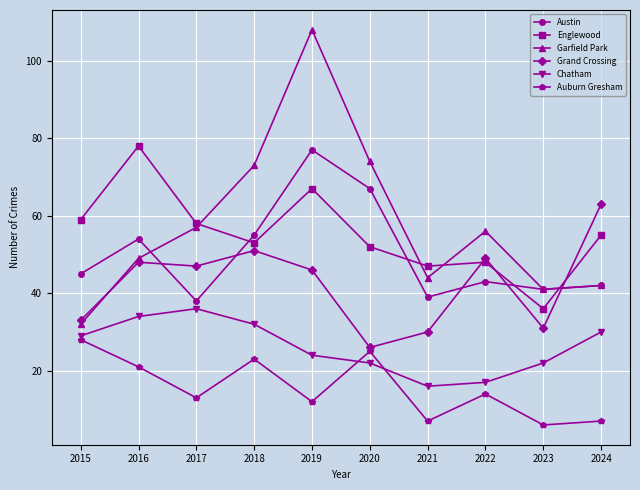

What is the difference between the maximum and minimum values in the Grand Crossing series?

37